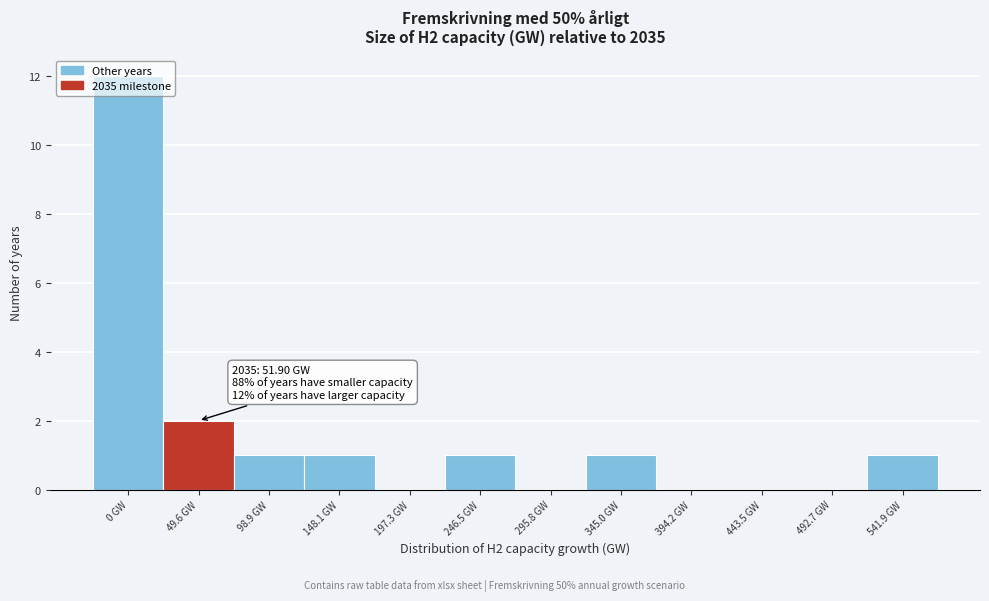

True or false: the data shows 0 at 443.5 GW.

True